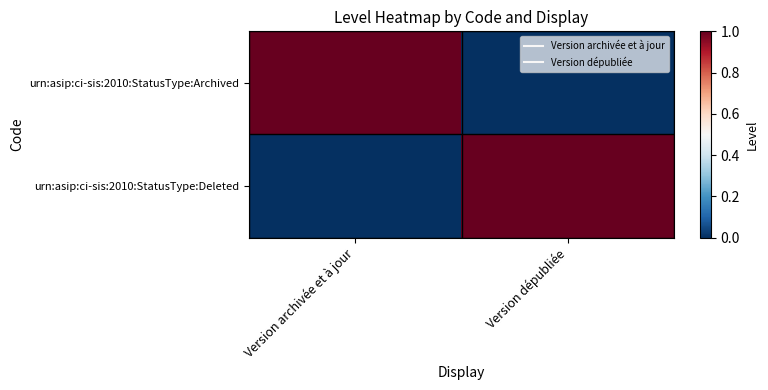

Reading left to right, extract all data points from this chart.

urn:asip:ci-sis:2010:StatusType:Archived: Version archivée et à jour=1	Version dépubliée=0
urn:asip:ci-sis:2010:StatusType:Deleted: Version archivée et à jour=0	Version dépubliée=1